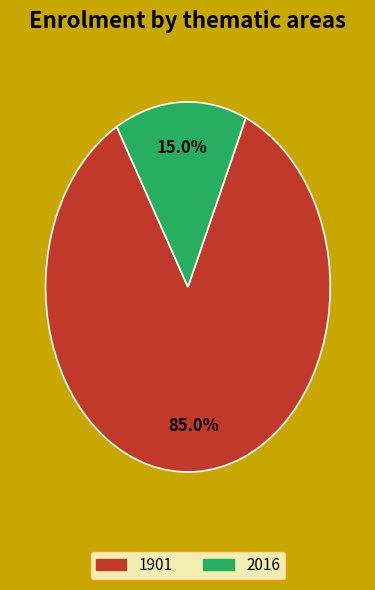

Count the number of slices in the pie.

2